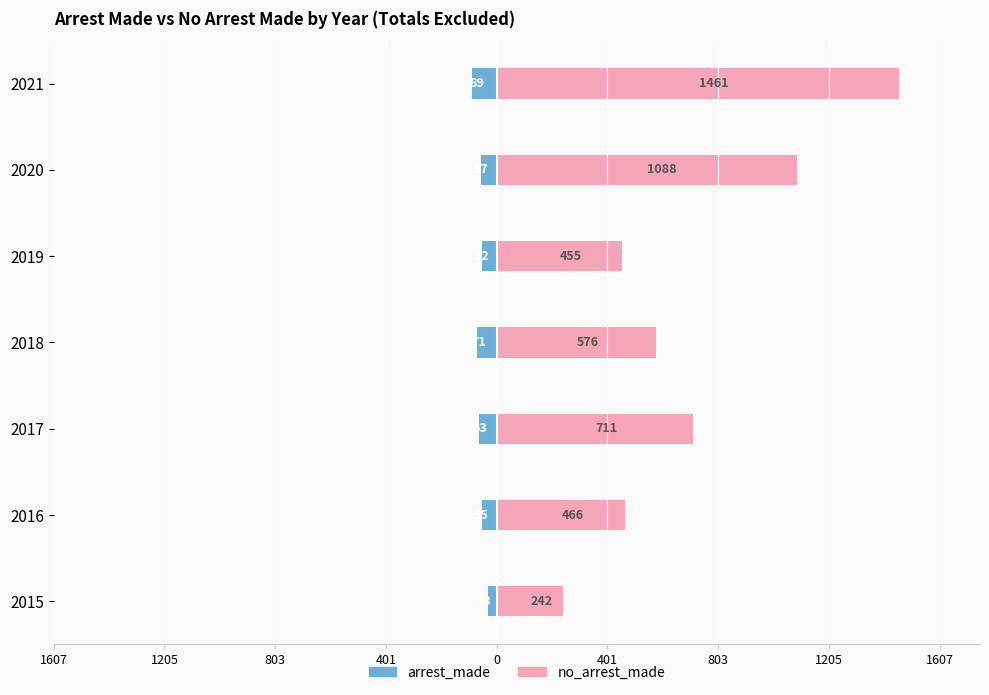

What is the value of the arrest_made bar at the 4th from the left?

-71